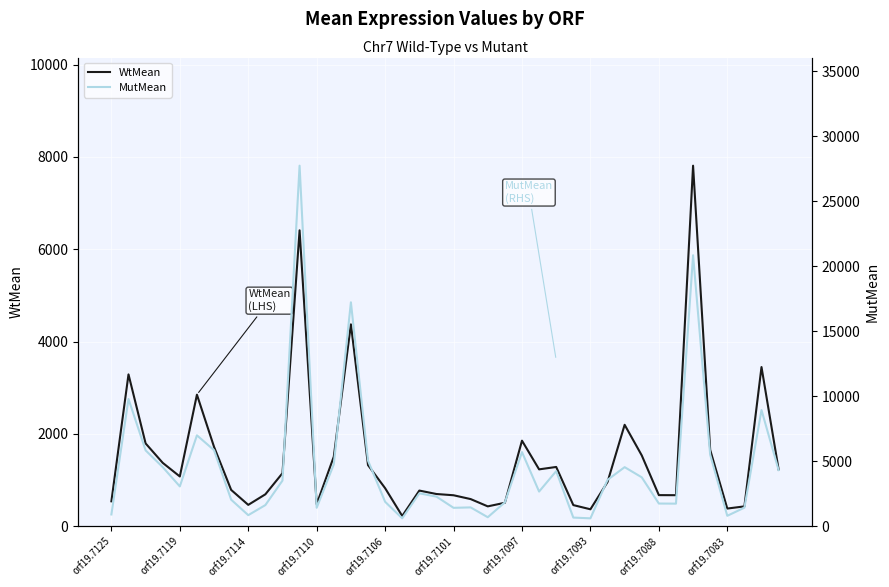

What are all the series names shown in the legend?

WtMean, MutMean